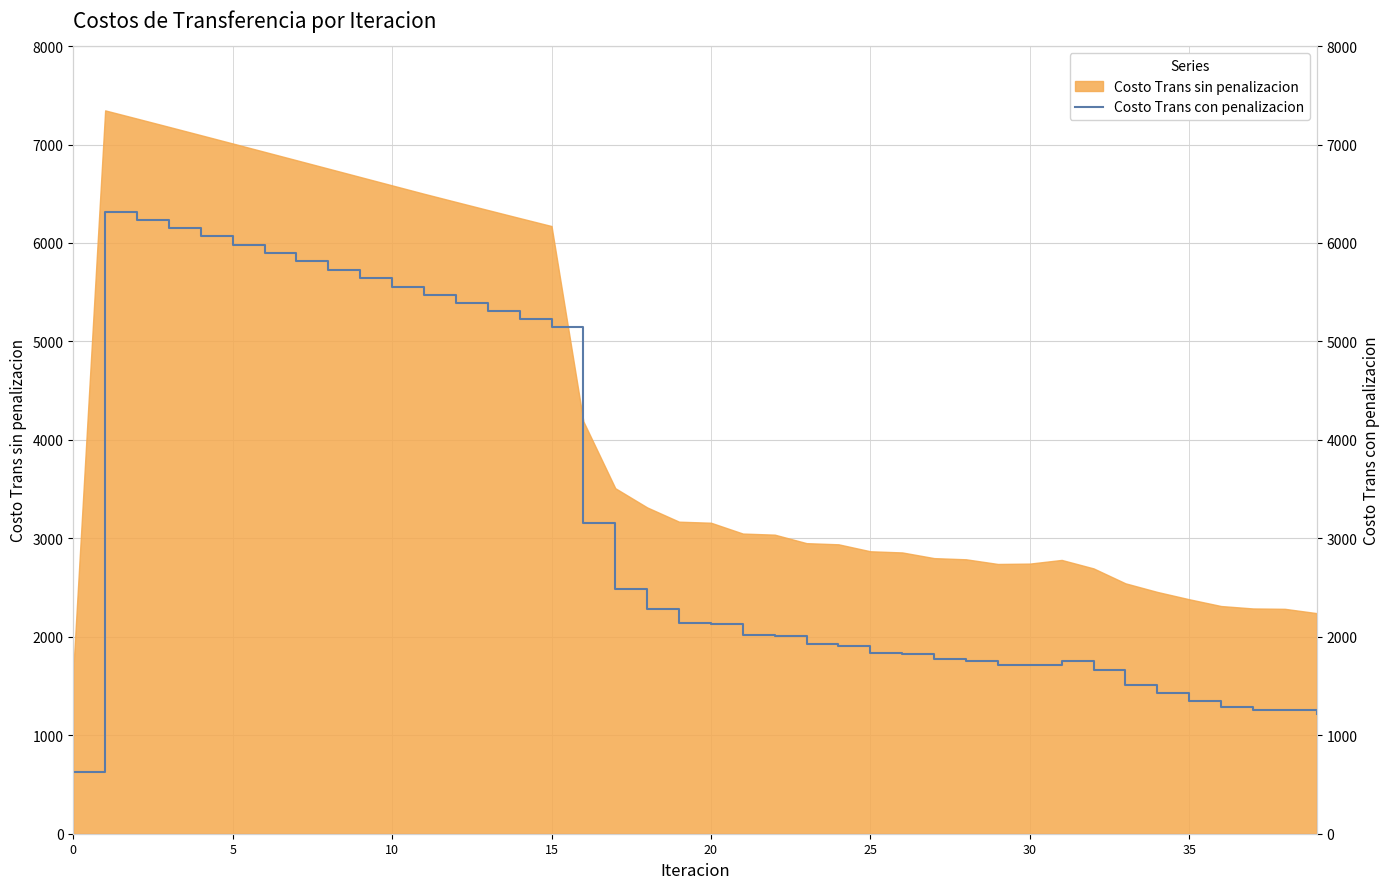

How many lines are shown in the chart?

1